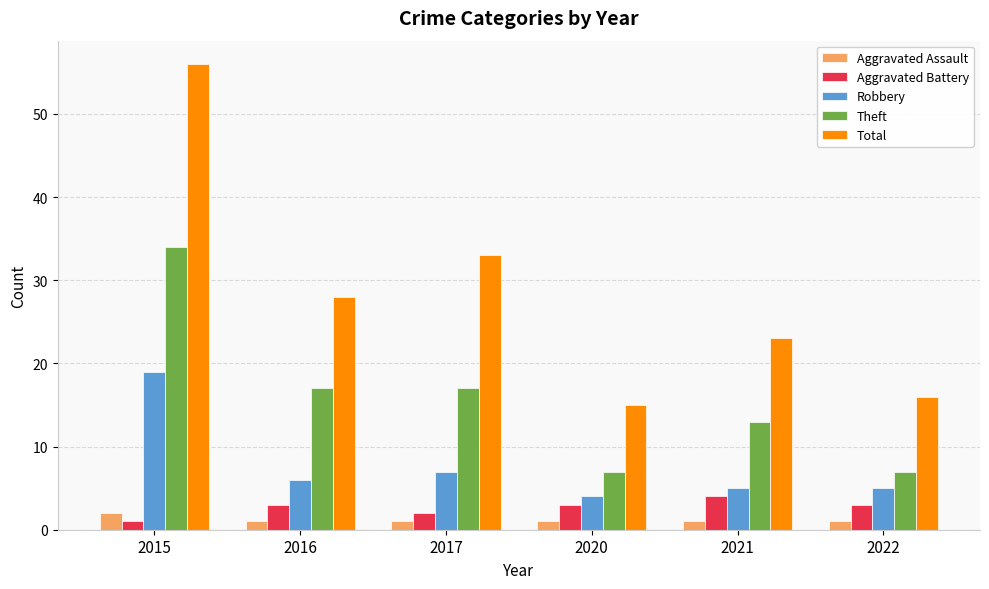

Is it true that Theft equals 12 at 2020?

False